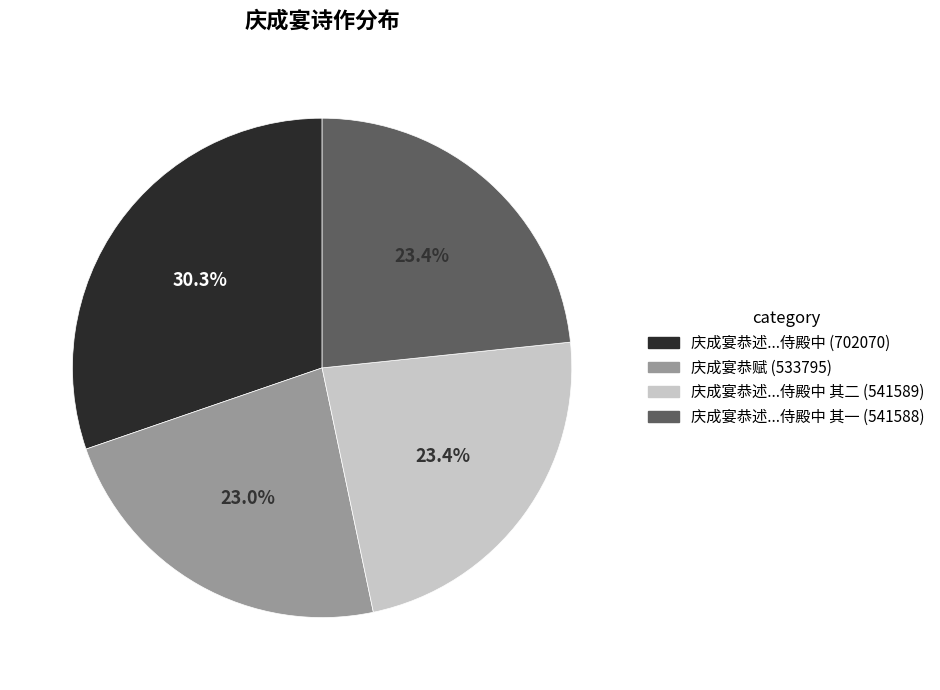

Is there a majority slice in this chart?

No